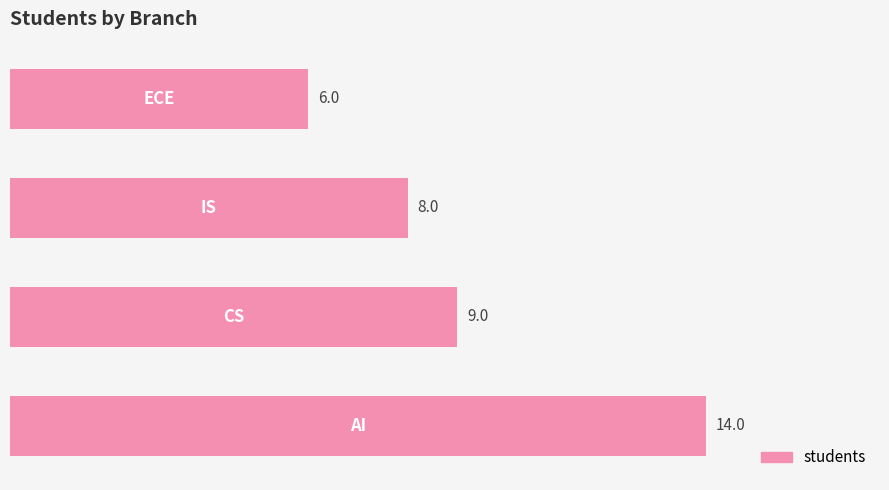

What is the sum of all values?

37